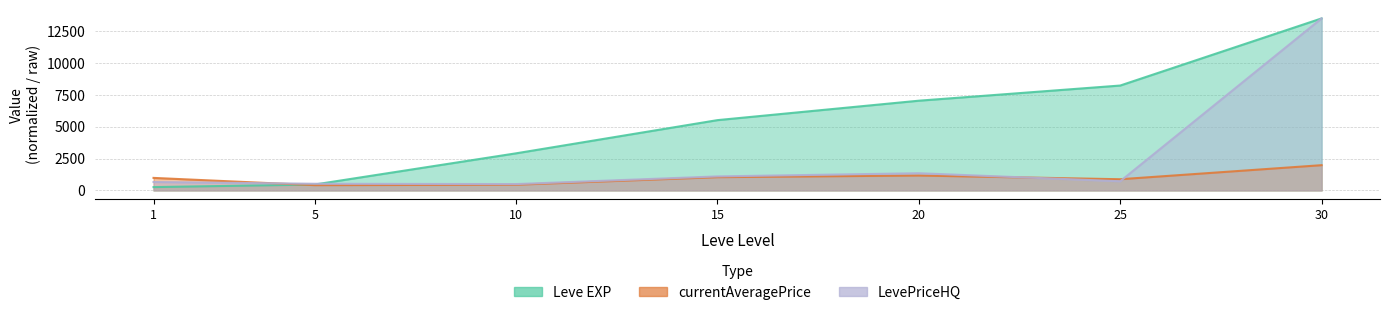

Is it true that currentAveragePrice equals 1298.1 at 25?

False